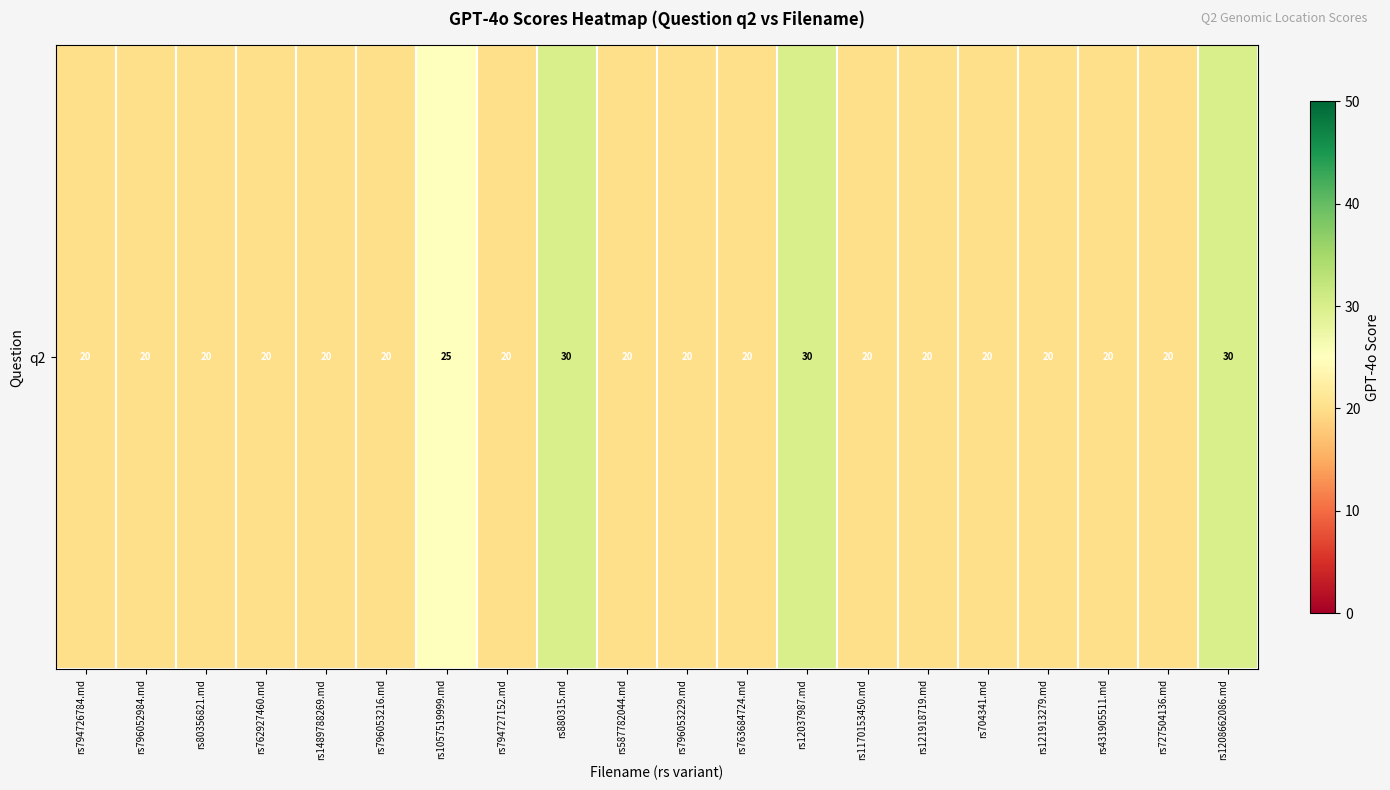

The chart shows a value of 28 at rs796053216.md. True or false?

False